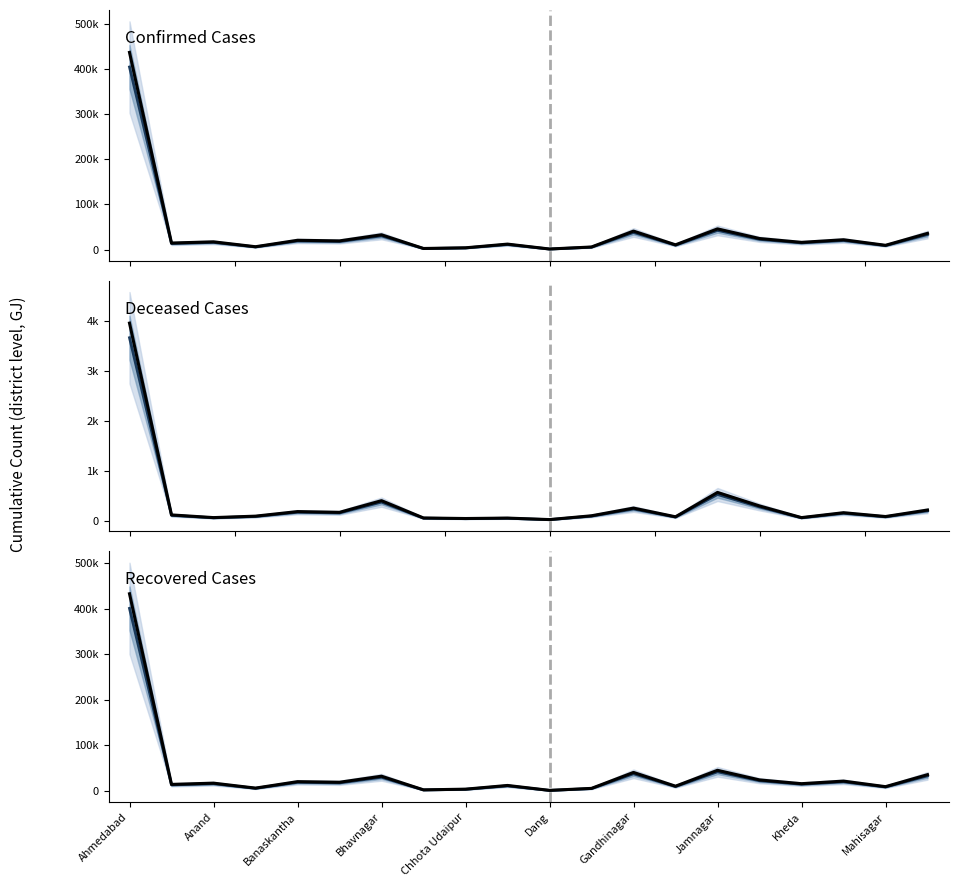

At which category is the sum across all series the highest?

Ahmedabad